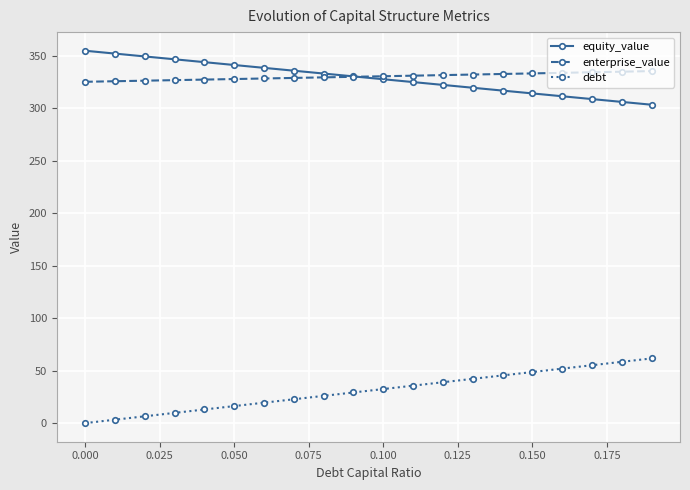

List the series in order of their peak value, highest first.

equity_value, enterprise_value, debt